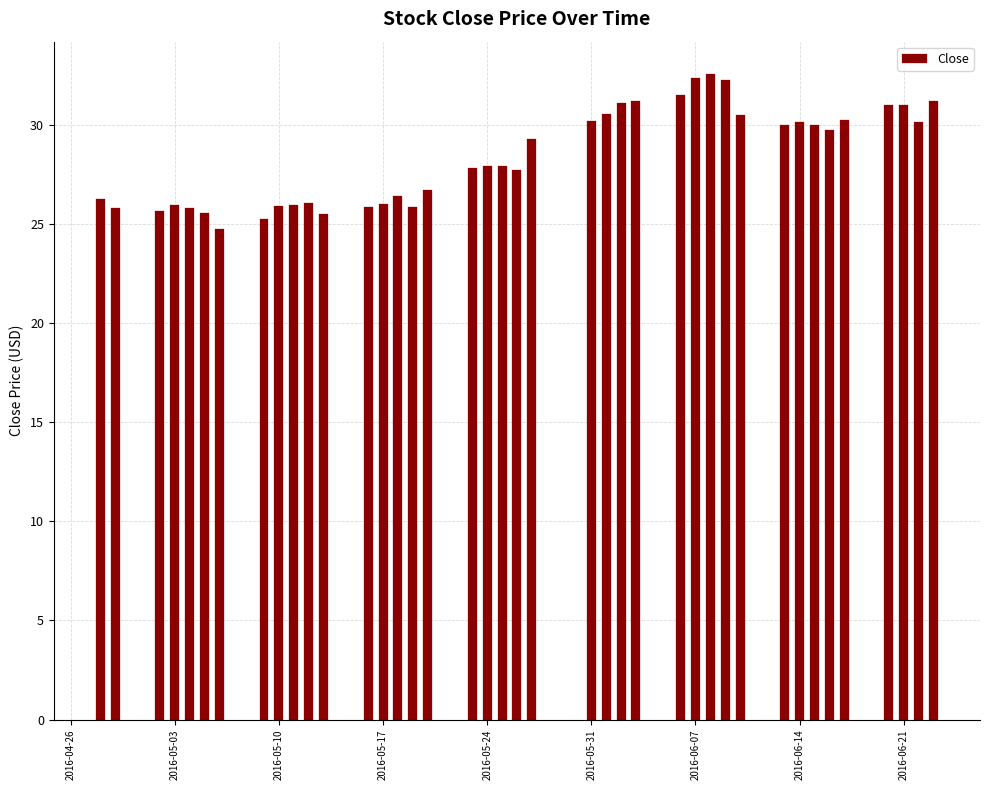

Are the bars horizontal?

No